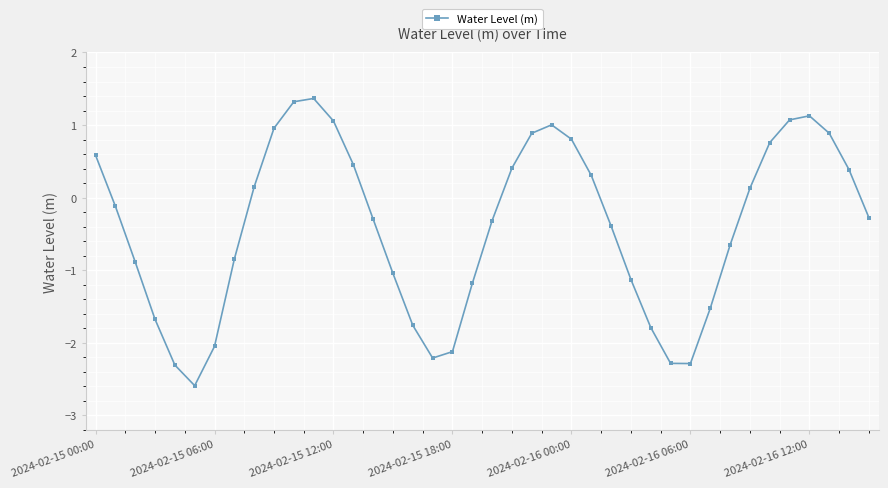

Reading left to right, extract all data points from this chart.

0.6	-0.1	-0.9	-1.7	-2.3	-2.6	-2.1	-0.8	0.1	1.0	1.3	1.4	1.1	0.5	-0.3	-1.0	-1.8	-2.2	-2.1	-1.2	-0.3	0.4	0.9	1.0	0.8	0.3	-0.4	-1.1	-1.8	-2.3	-2.3	-1.5	-0.7	0.1	0.8	1.1	1.1	0.9	0.4	-0.3